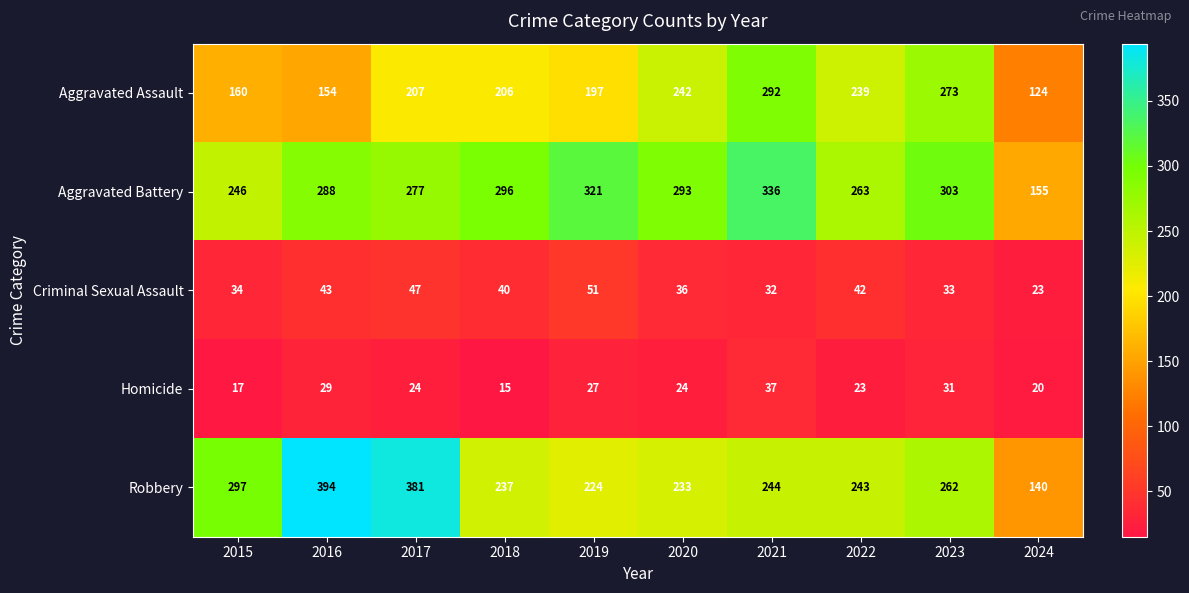

At which category does the chart reach its minimum across all series?

2018